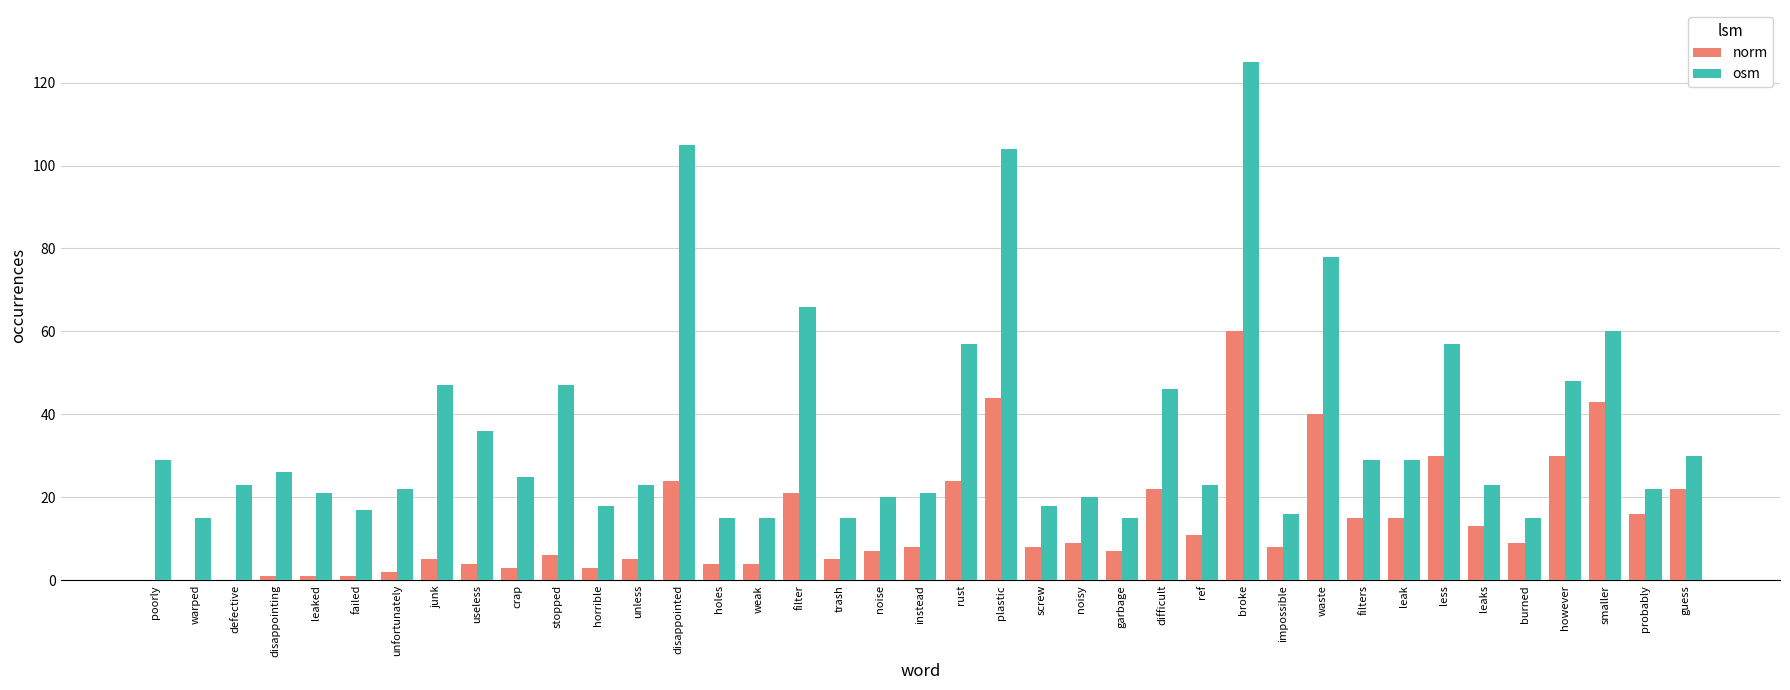

What are all the series names shown in the legend?

norm, osm